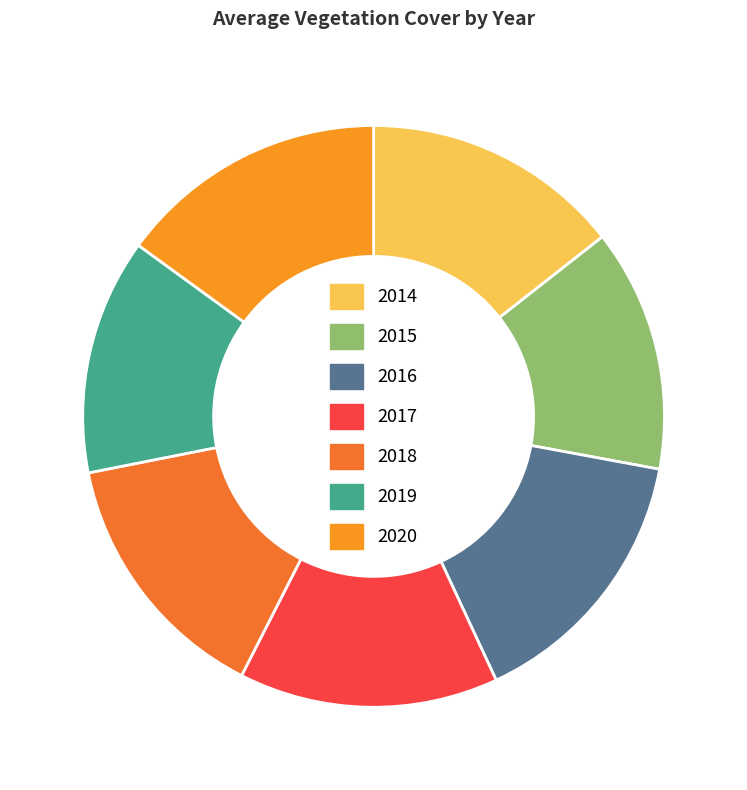

Does 2016 account for over 50% of the chart?

No